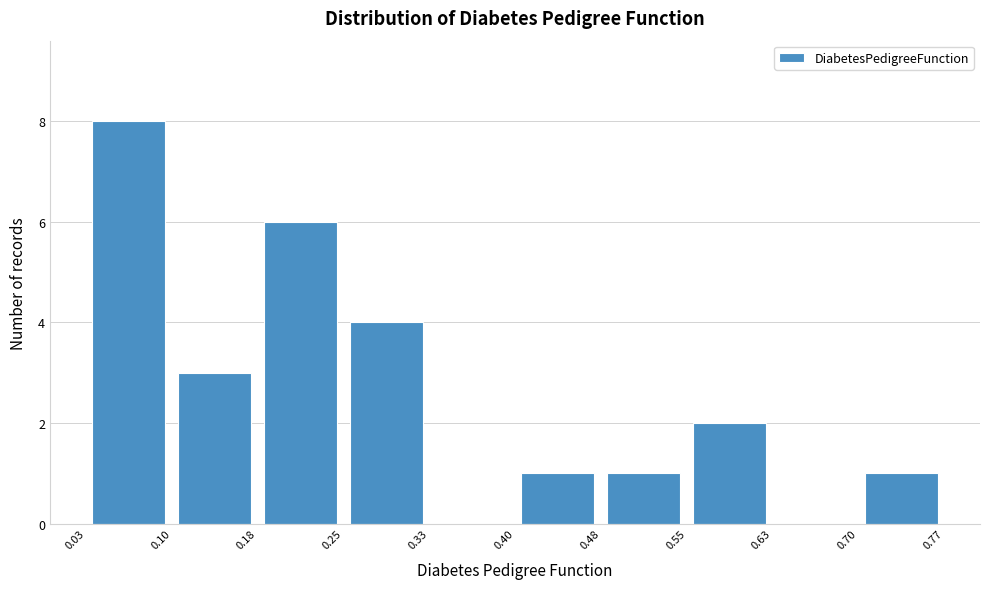

What is the height of the bar covering 0.03 to 0.10 on the x-axis? The values are not printed on the chart, so give them approximately, as read against the axis.

8